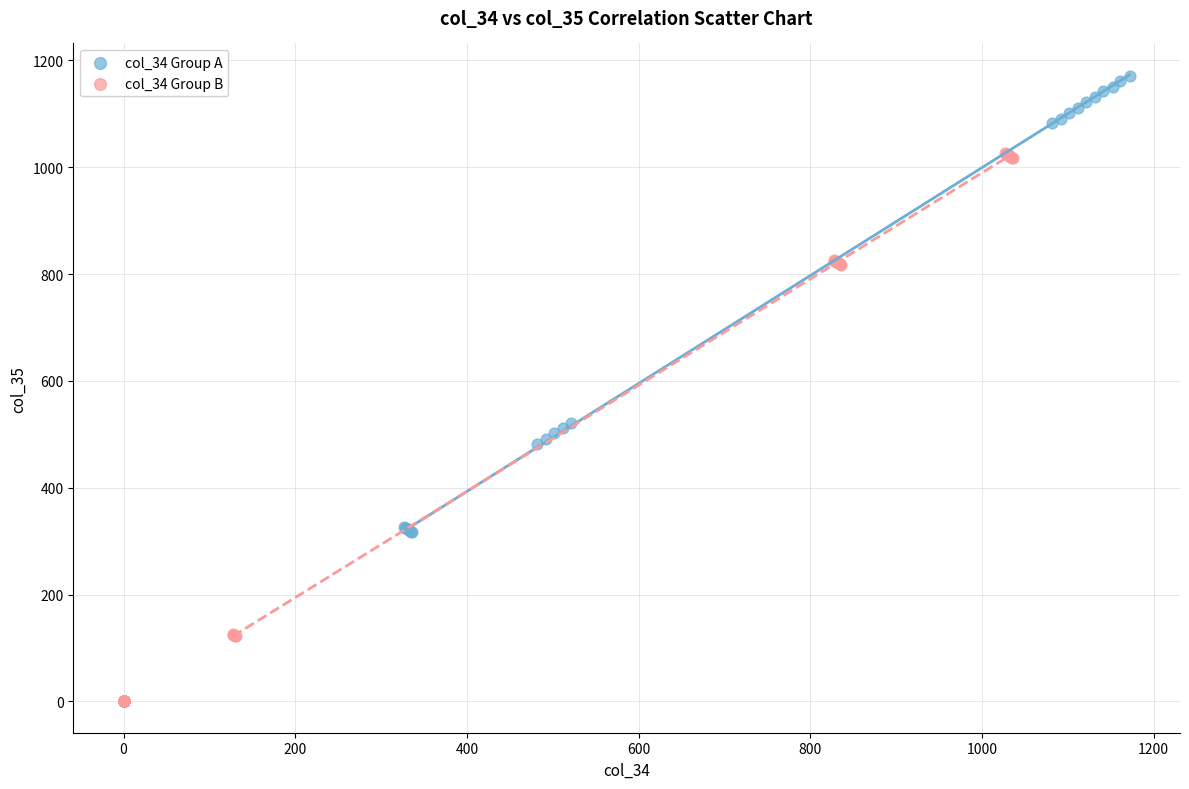

Which series reaches the maximum Y coordinate?

col_34 Group A